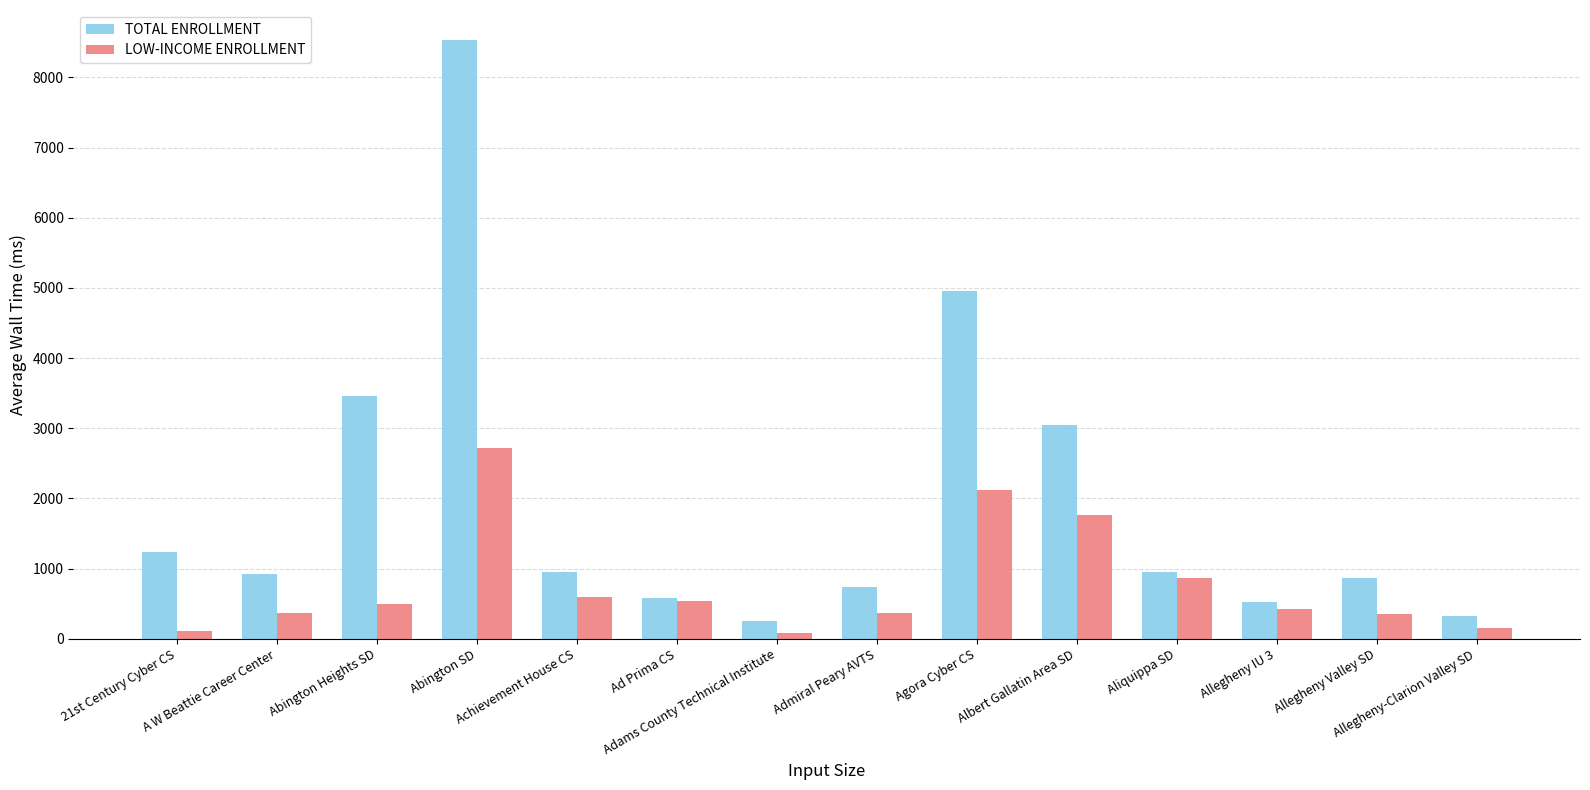

At how many categories does at least one series exceed 6899?

1